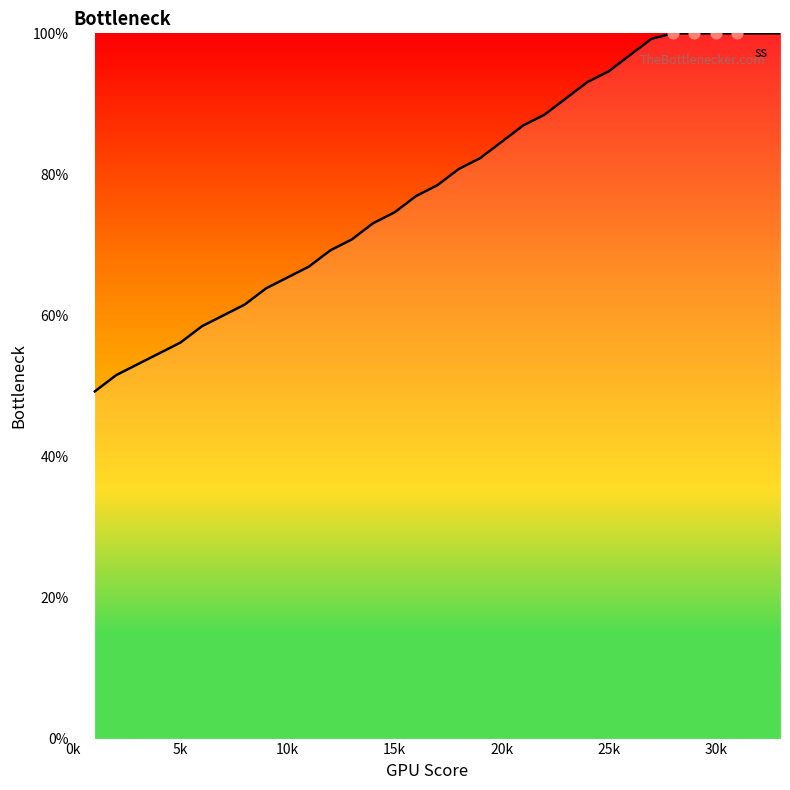

What is the smallest value displayed?

49.2